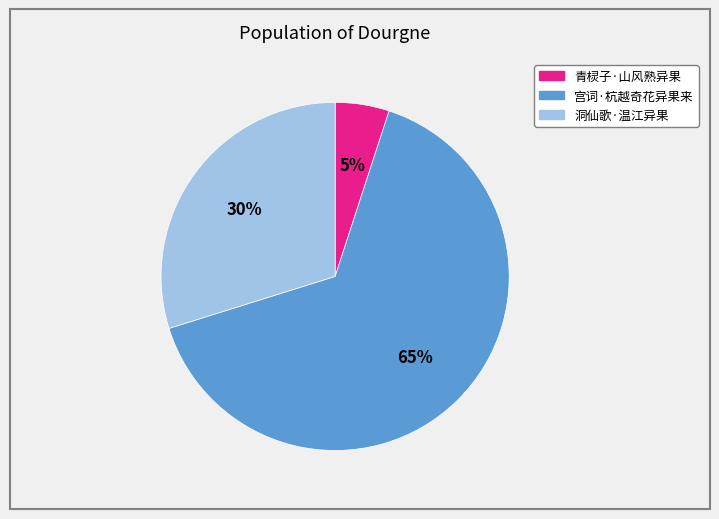

Between 宫词·杭越奇花异果来 and 洞仙歌·温江异果, which is larger?

宫词·杭越奇花异果来